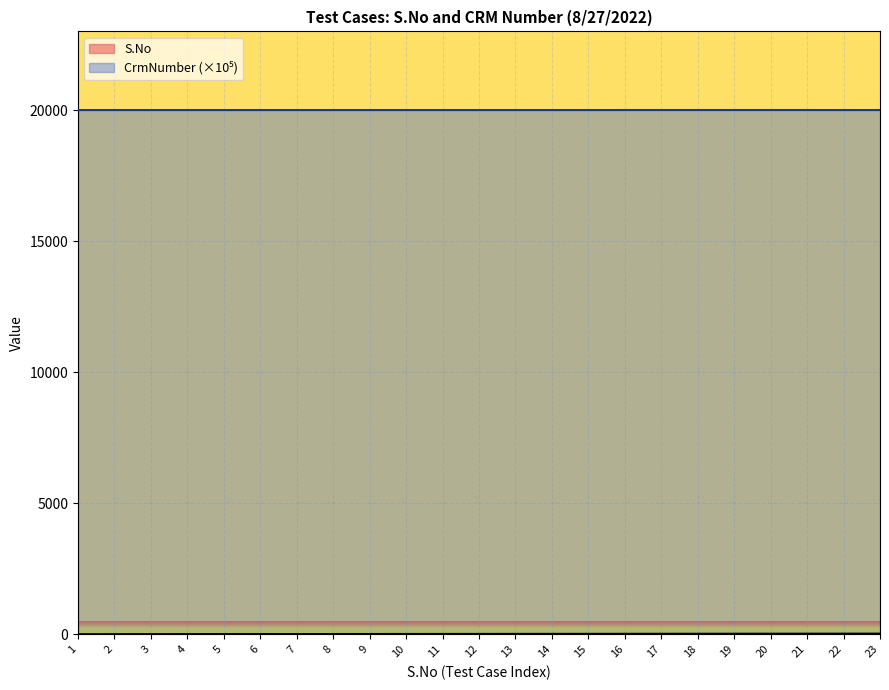

Is it true that S.No equals 20.0 at 20?

True